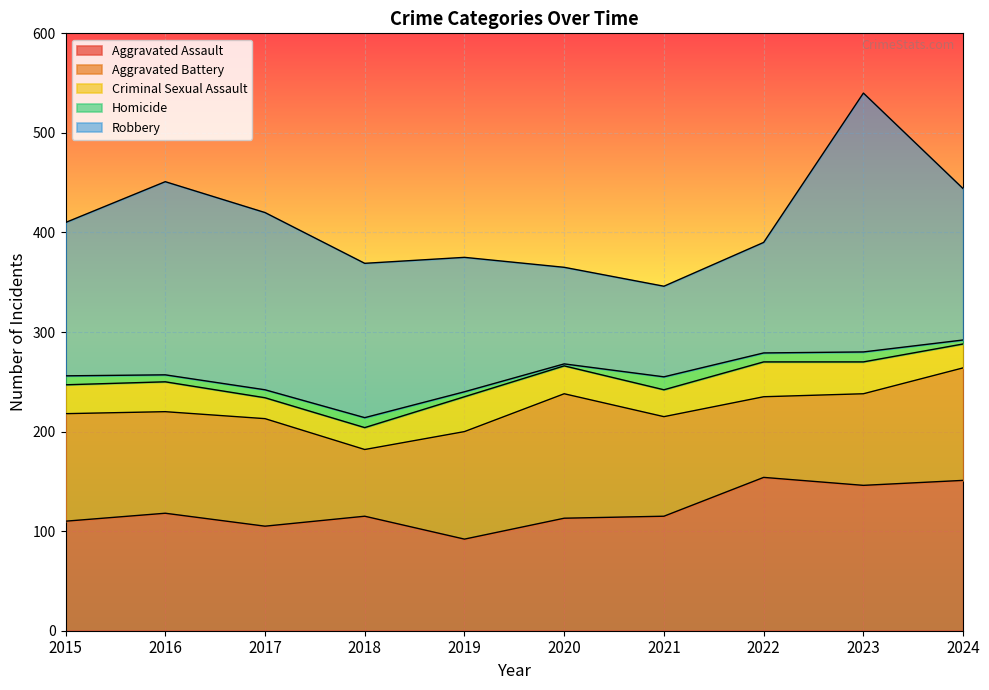

Which has a higher value, 2015 or 2020?

2020